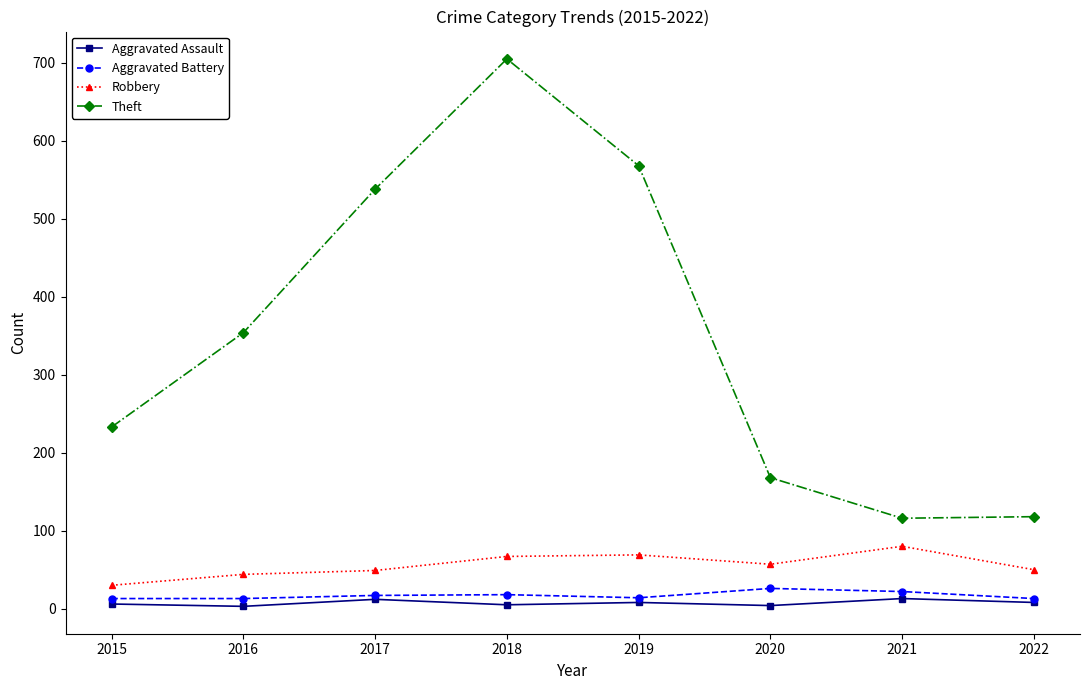

What is the maximum value shown in the chart?

705